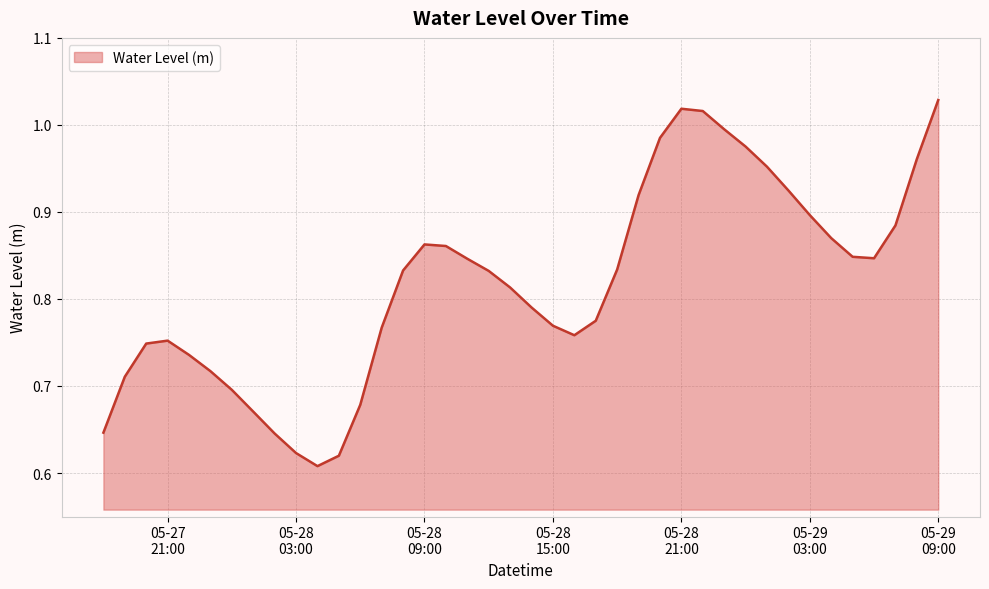

What is the difference between the maximum and minimum values?

0.4